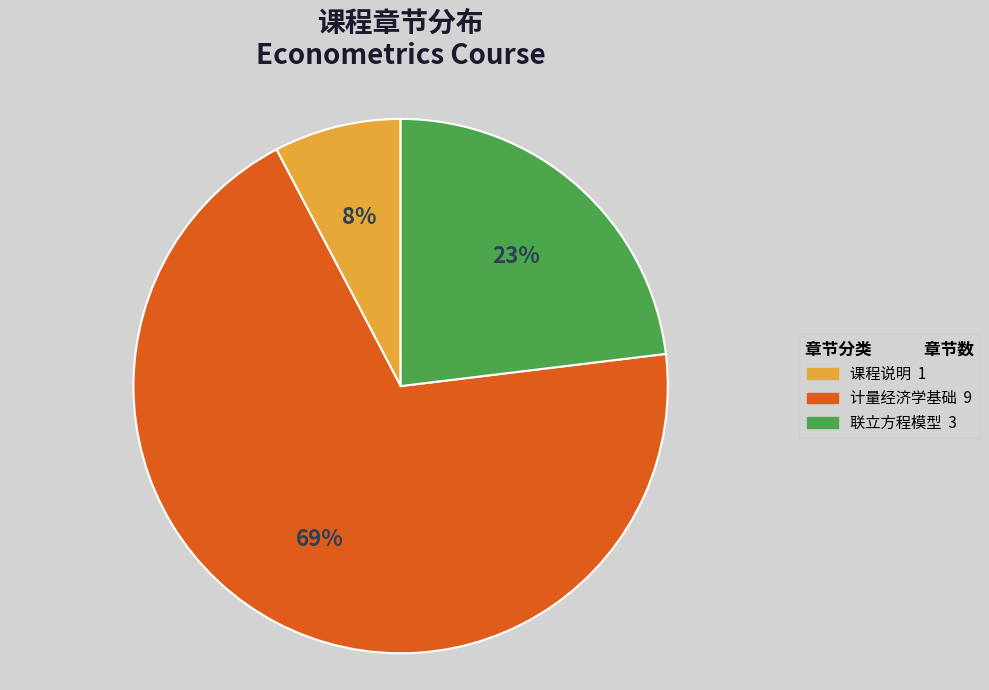

Do 计量经济学基础 and 课程说明 together represent more than half of the pie?

Yes